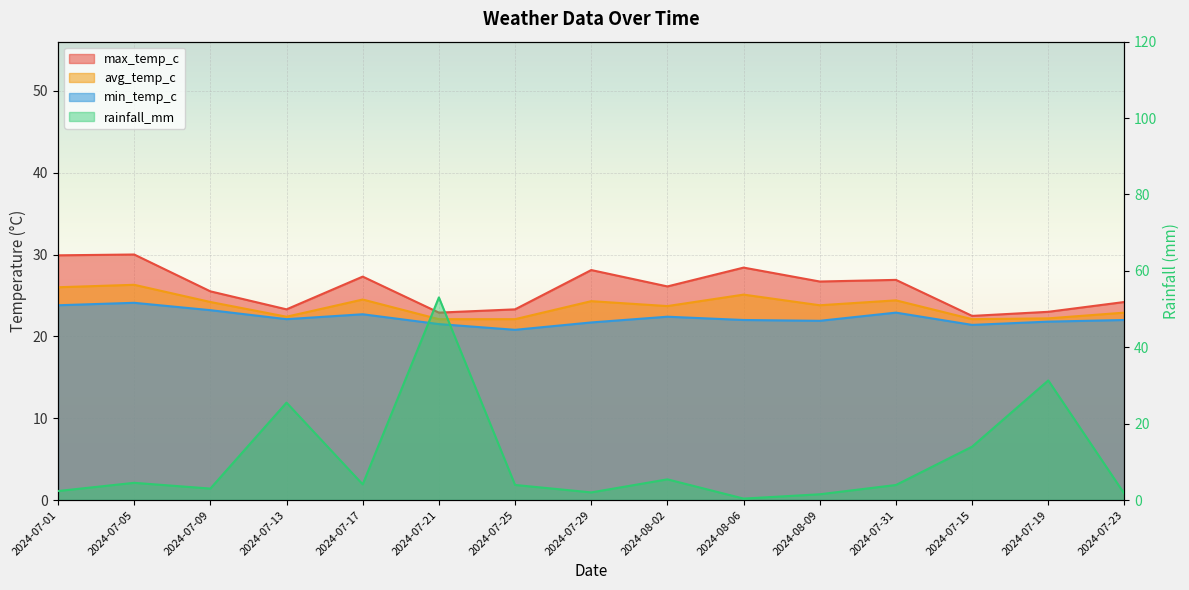

How many distinct data groups are displayed?

4